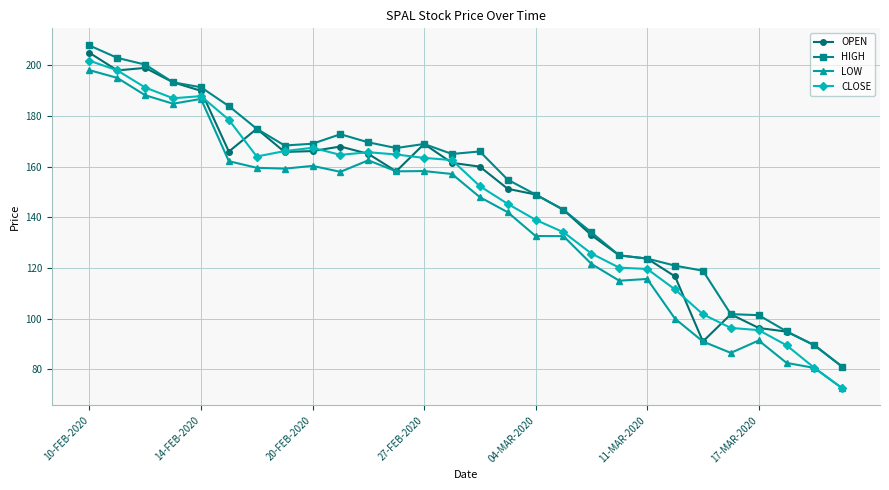

True or false: CLOSE has more than 0 interior local peaks.

True